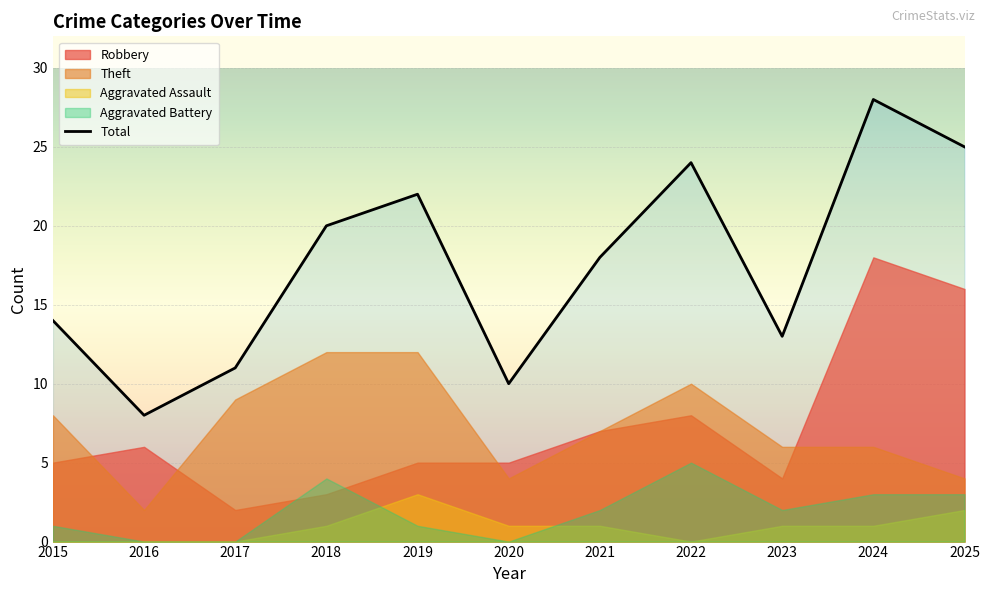

True or false: Robbery has a value of 3 at 2017.

False